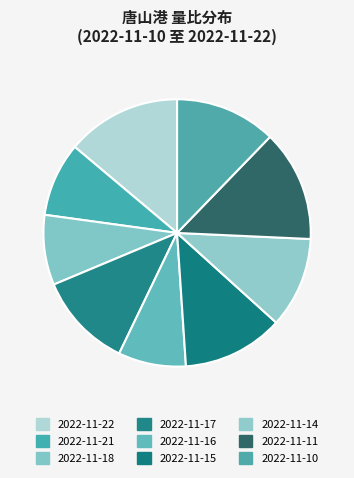

Count the number of slices in the pie.

9